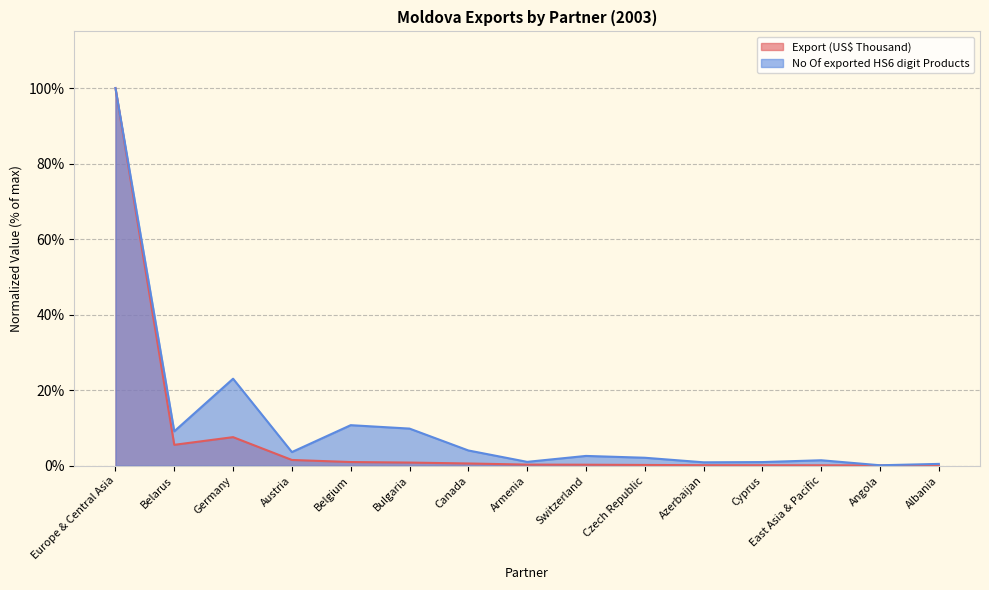

Which series has the widest spread of values?

Export (US$ Thousand)